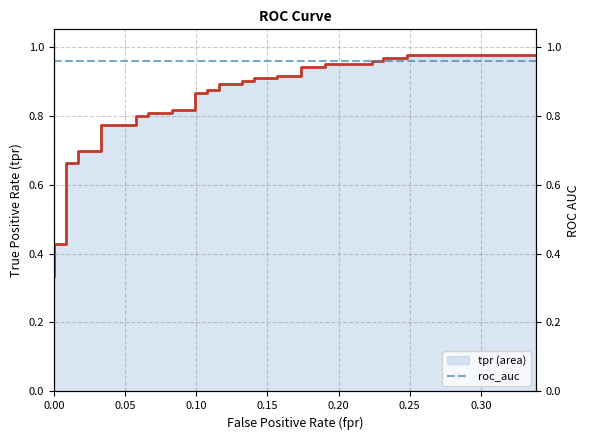

What is the minimum value shown in the chart?

0.3